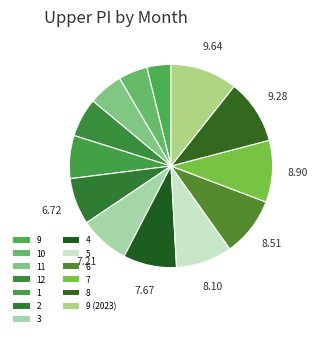

Which slice is the smallest?

9